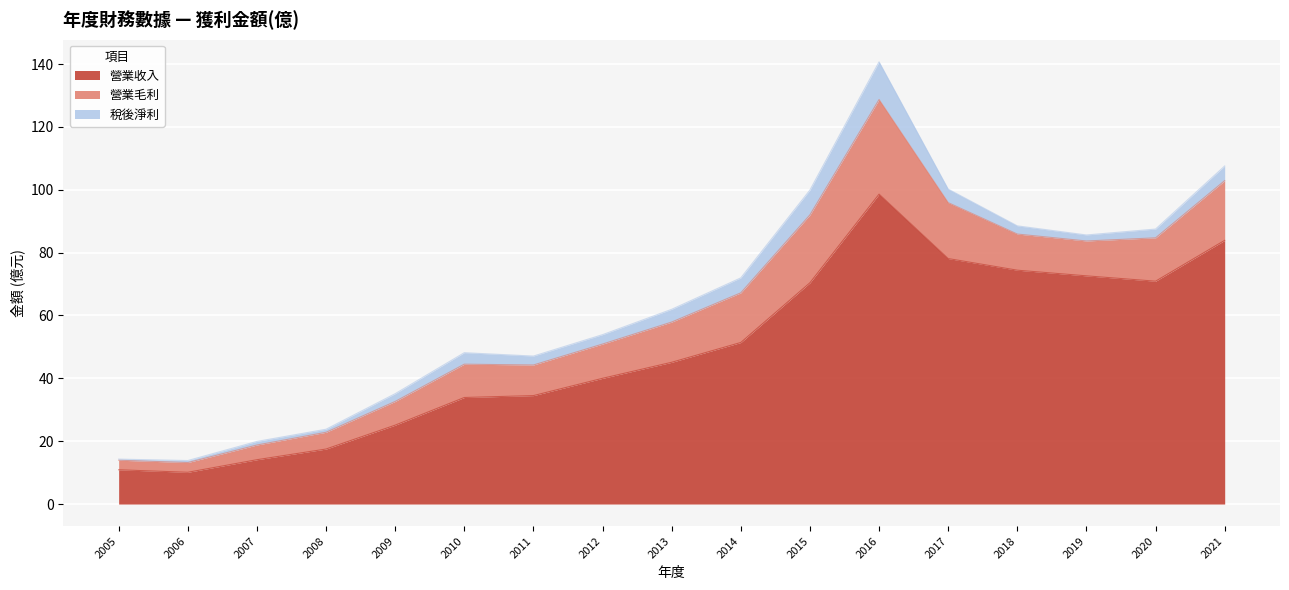

Which label corresponds to the smallest value in the chart?

2005